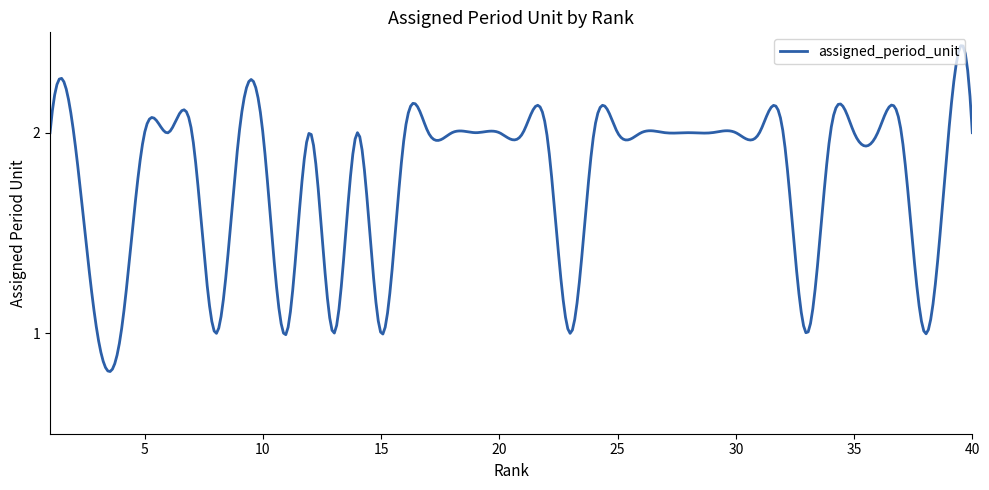

How many lines are shown in the chart?

1